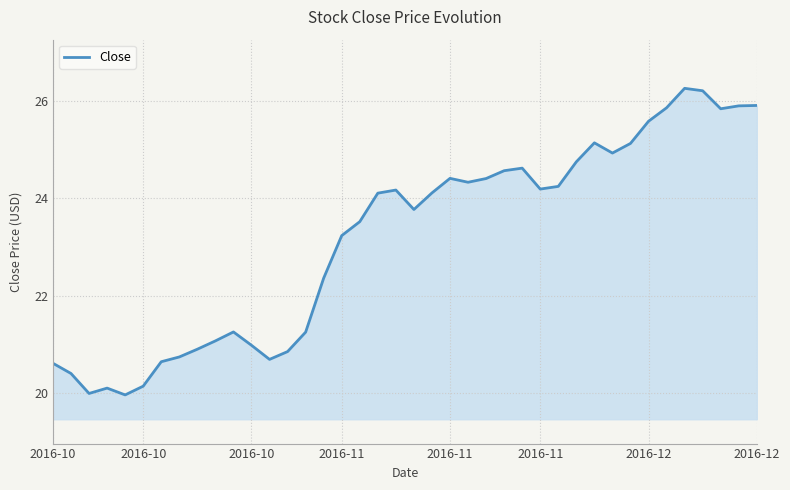

What is the maximum value shown in the chart?

26.3